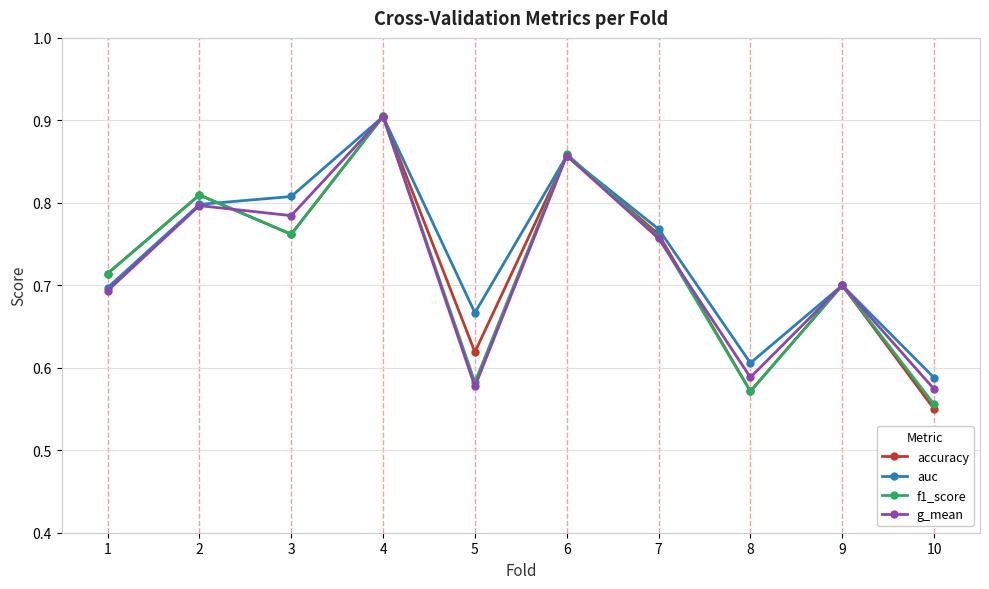

The value of g_mean at 7 is 1.1. True or false?

False